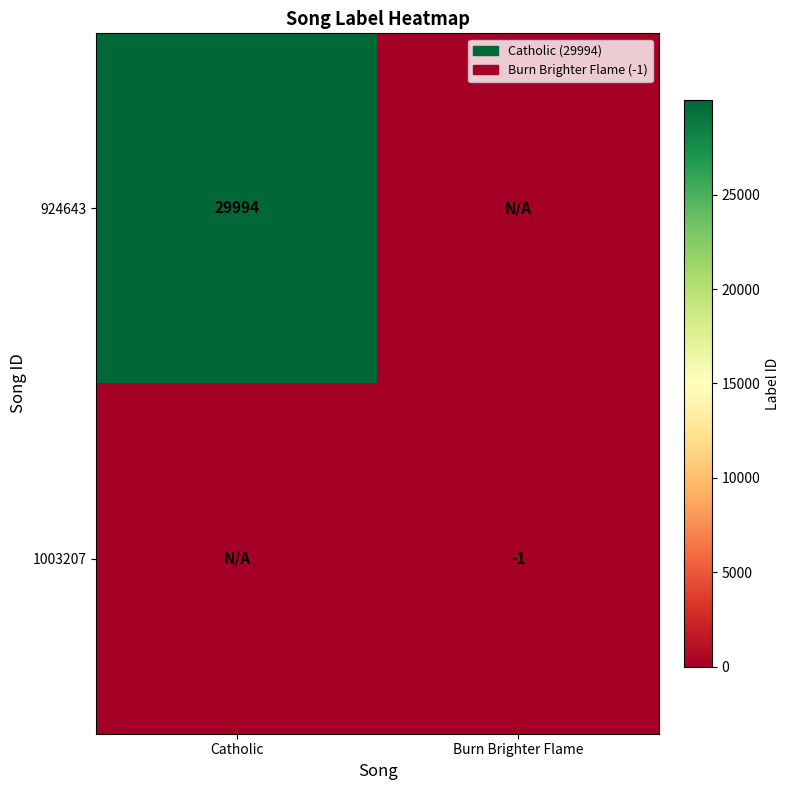

How many categories are shown in the chart?

2